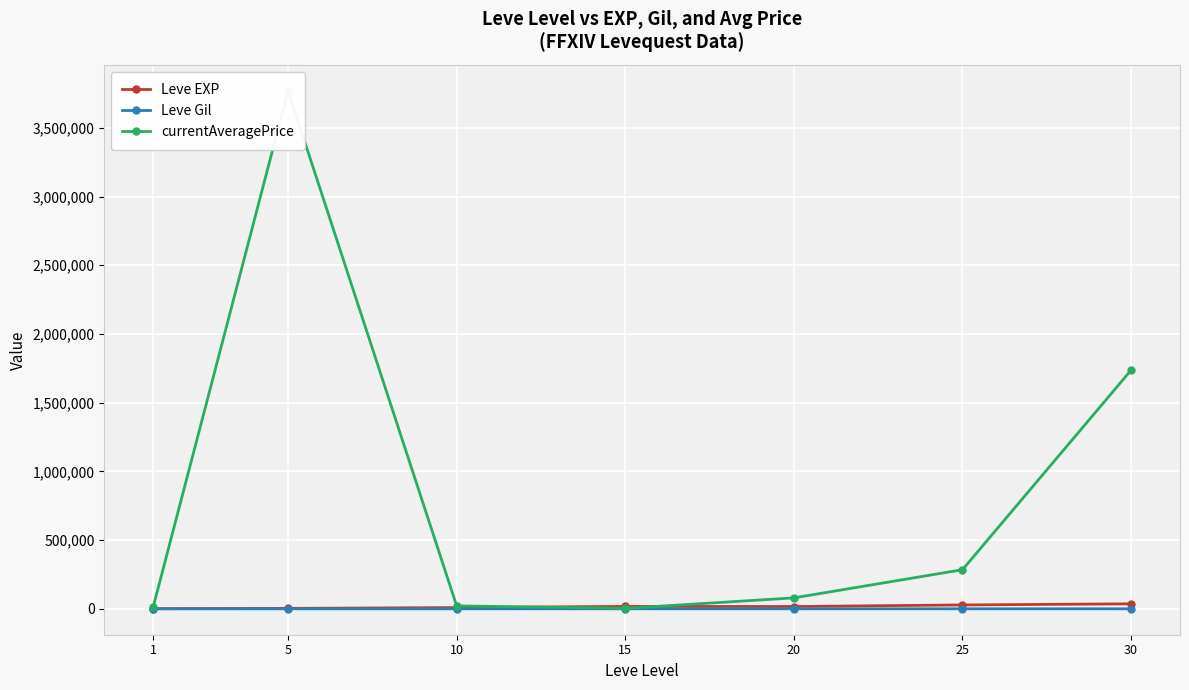

What is the total value across all series at 15?

21350.2